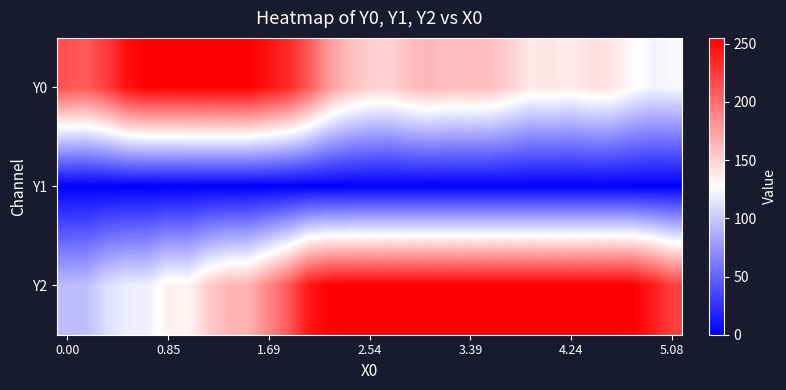

What is the maximum value shown in the chart?

255.0